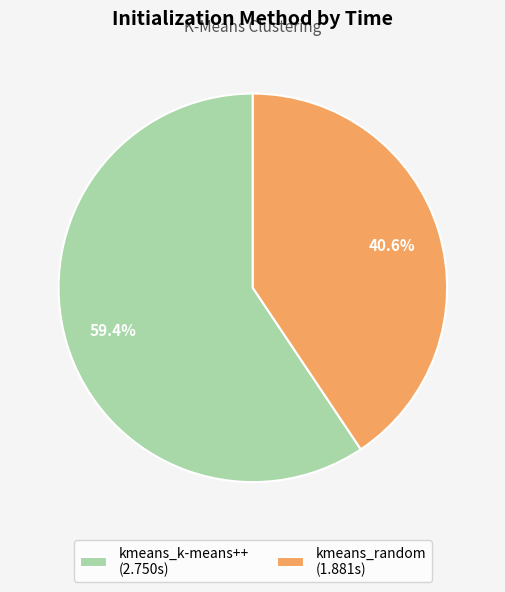

Which slice is the smallest?

kmeans_random